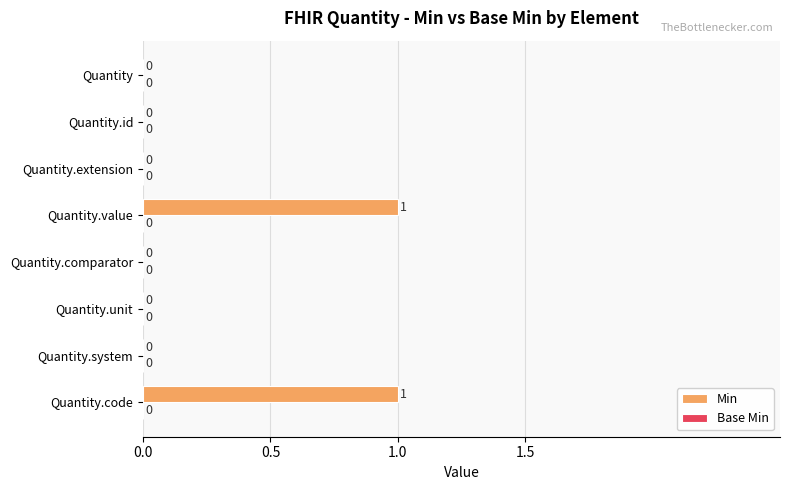

True or false: the data shows -1 at Quantity.unit.

False